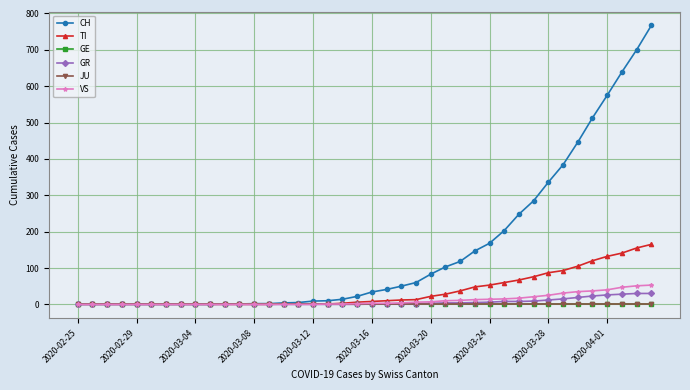

Is this an area chart (filled region under the line)?

No